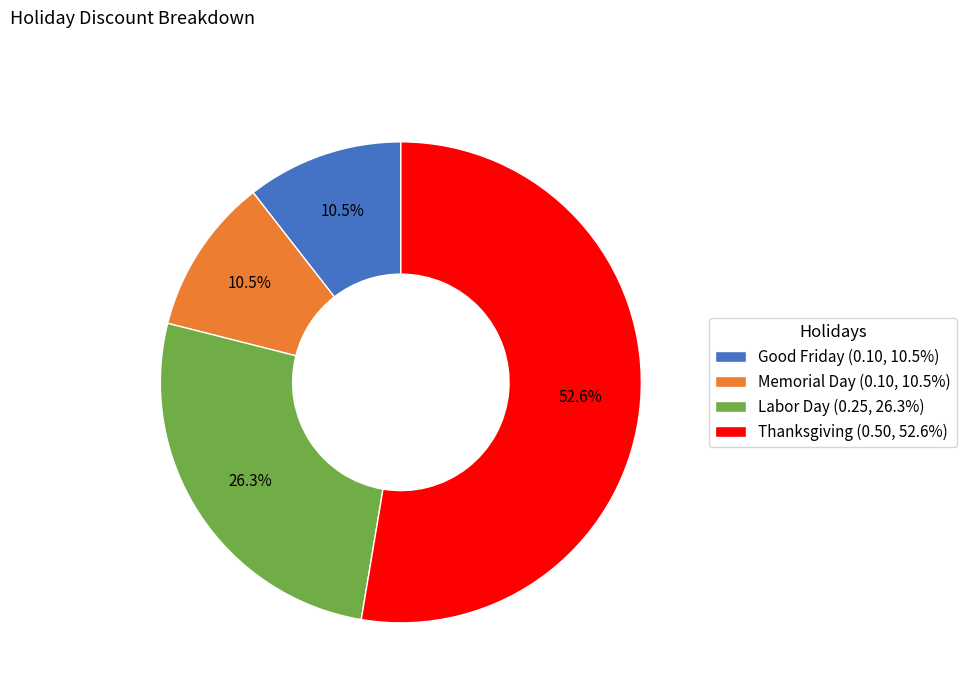

What is the largest slice in the pie chart?

Thanksgiving